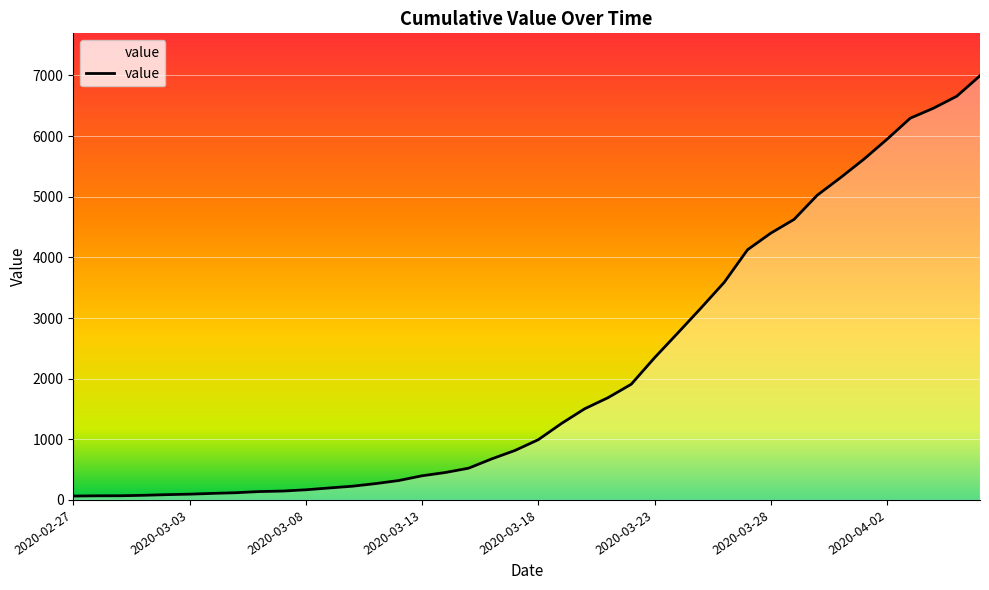

What is the difference between the second highest and second lowest values?

6589